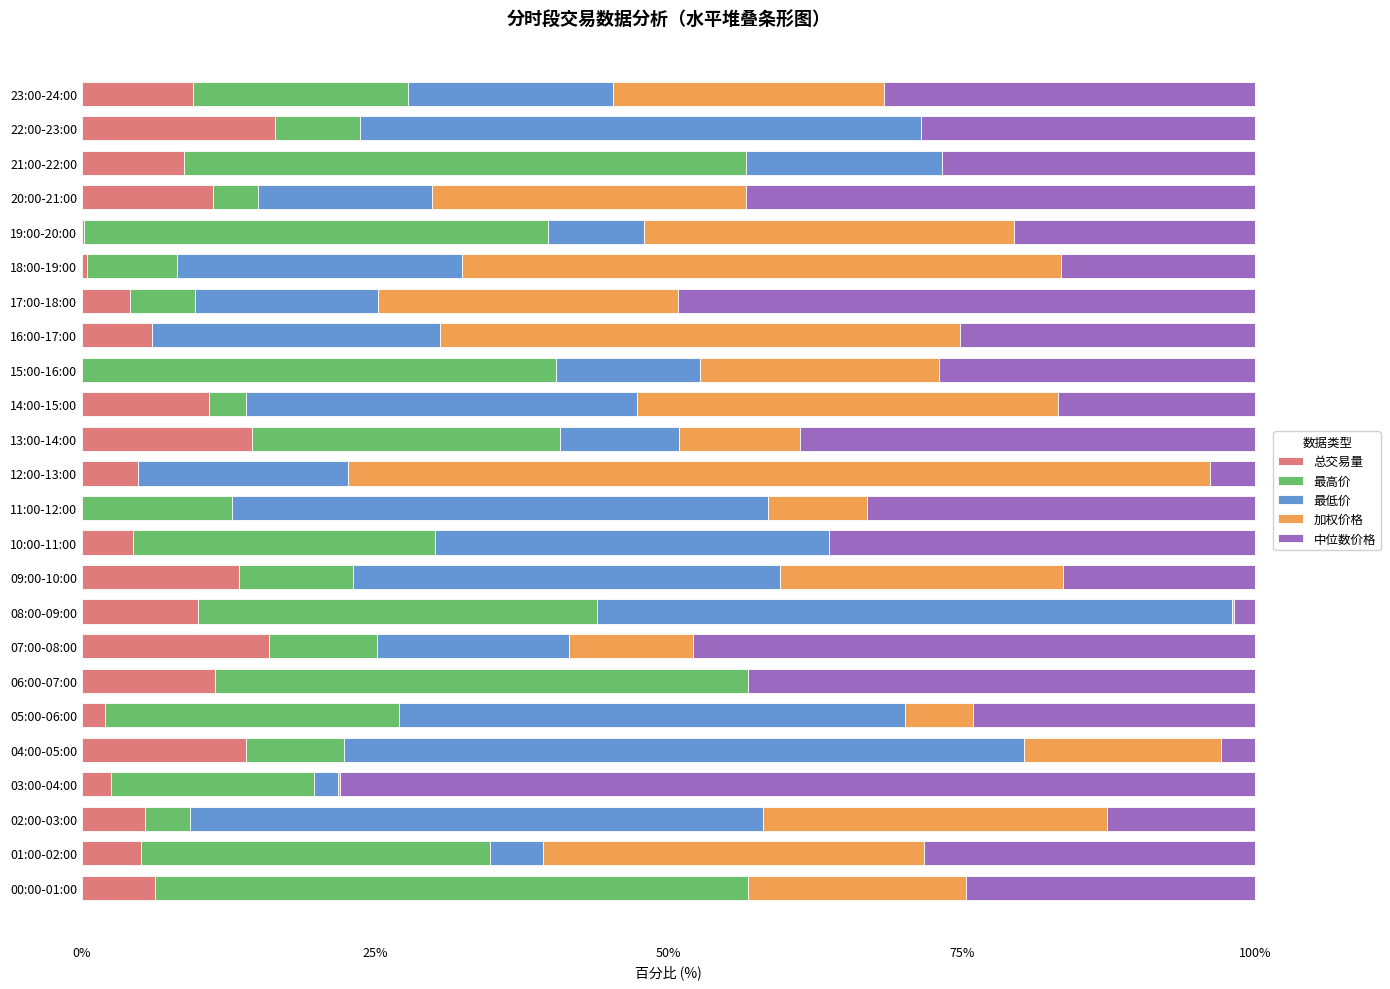

What is the total value across all series at 01:00-02:00?

100.0